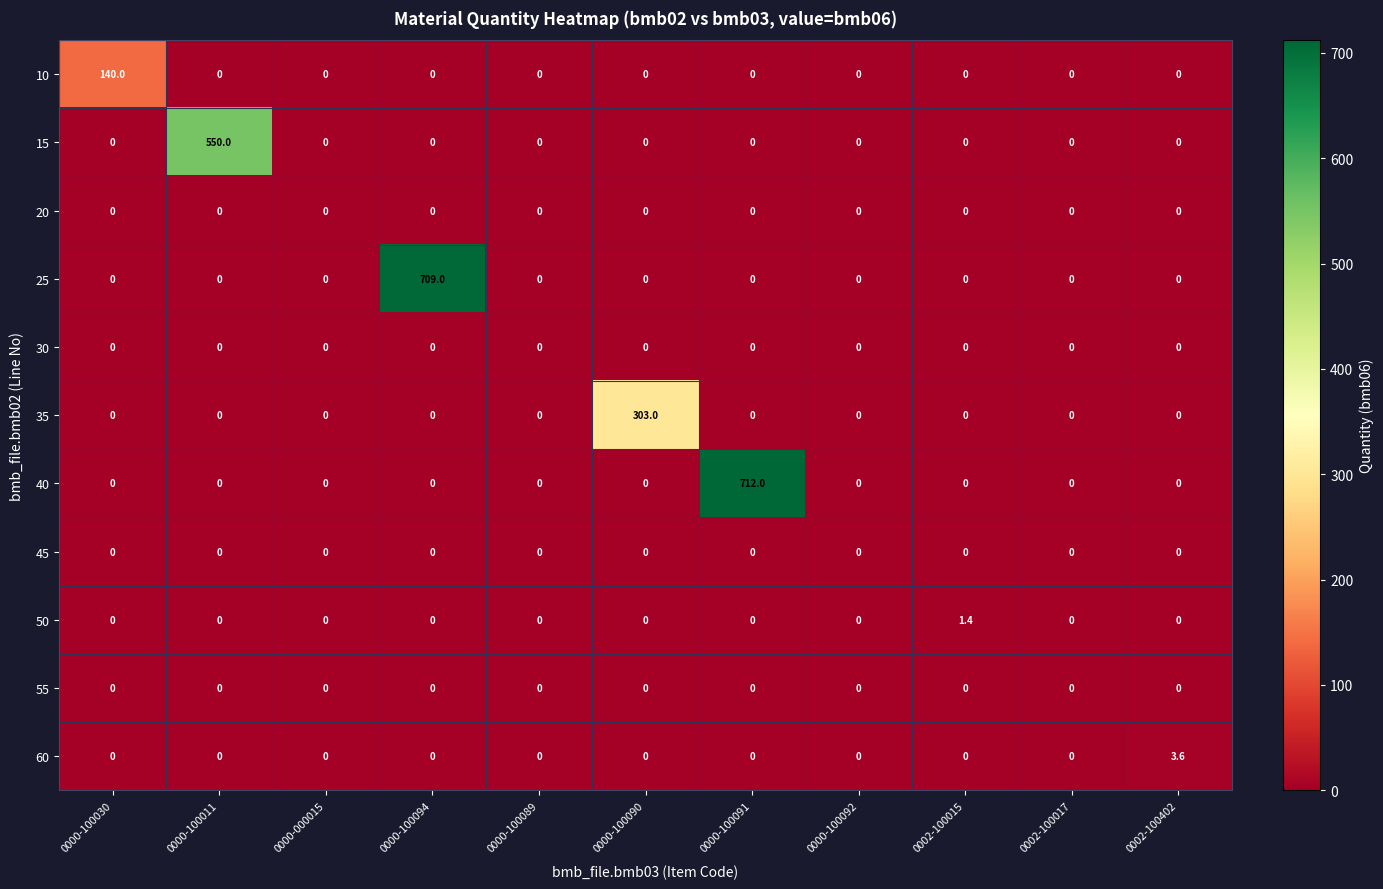

Is it true that 15 equals 0.0 at 0000-100030?

True